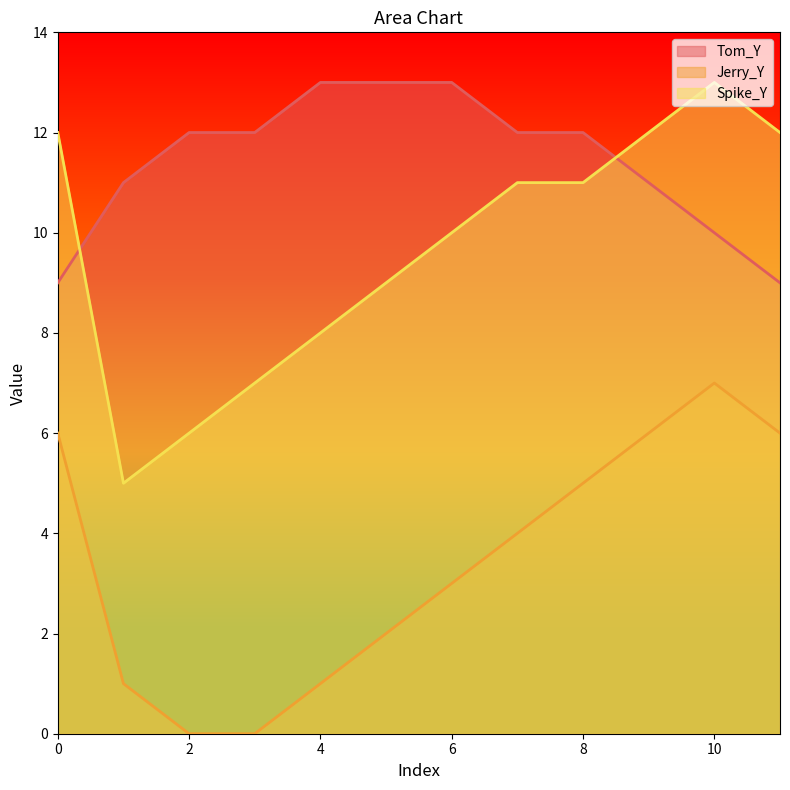

Count the number of data series in this chart.

3